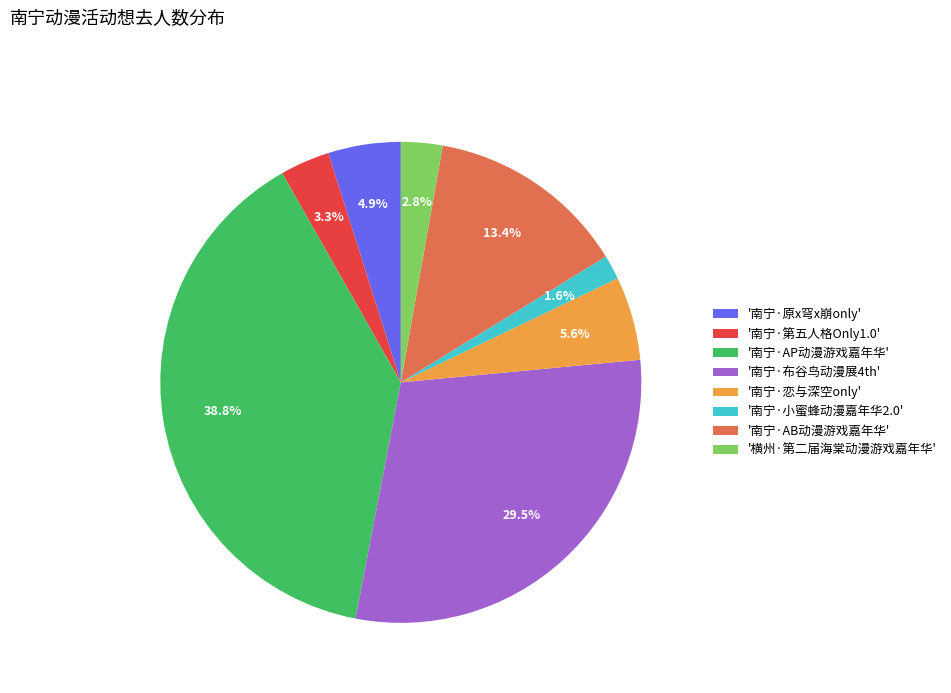

Which slice is the smallest?

'南宁·小蜜蜂动漫嘉年华2.0'